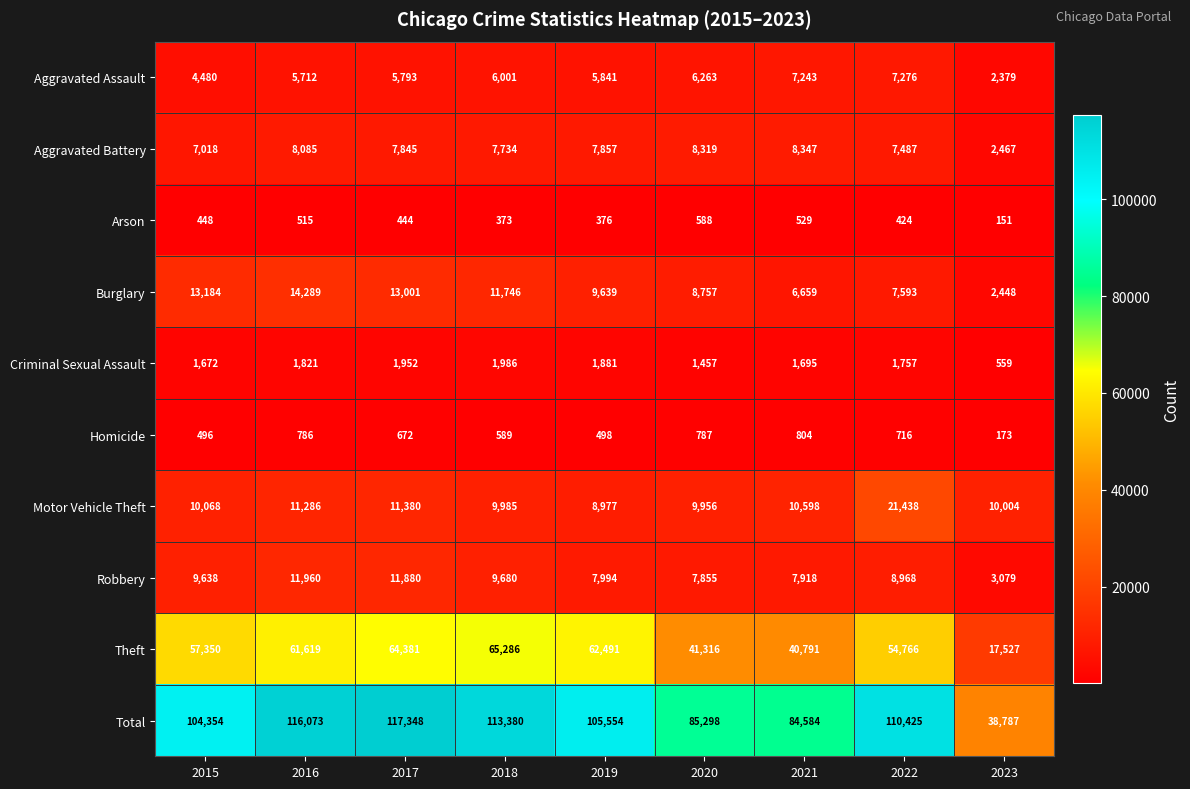

At which category does the chart reach its minimum across all series?

2023